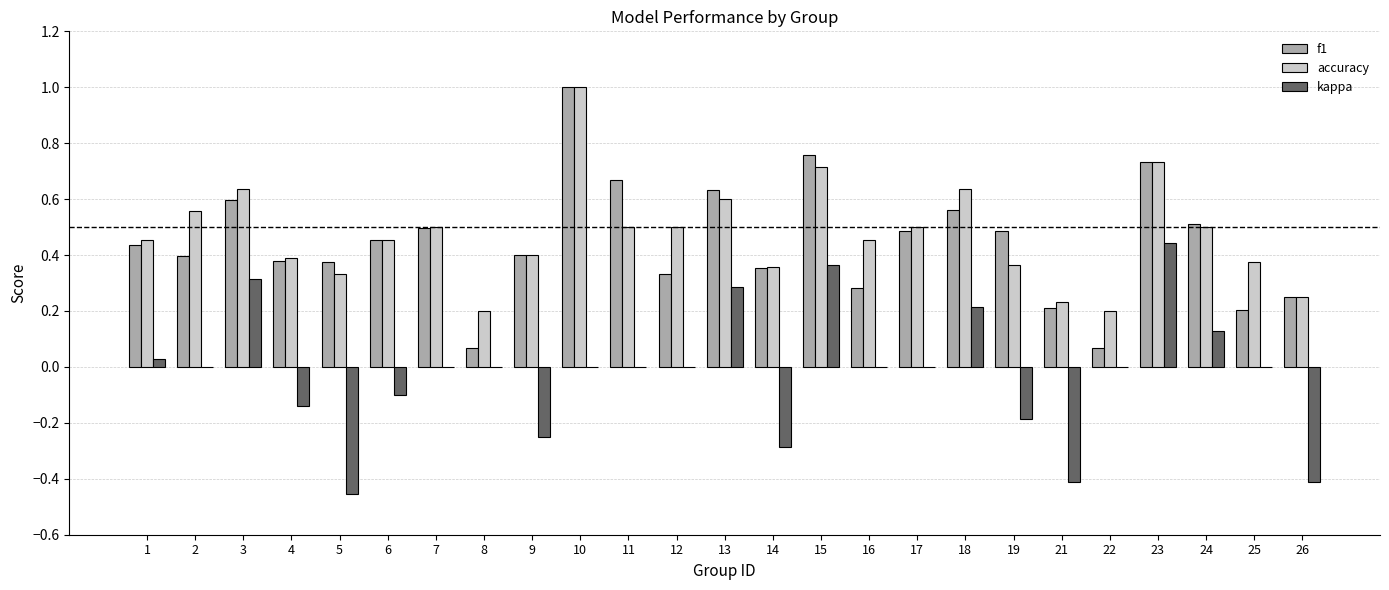

True or false: accuracy has a value of 0.6 at 25.

False